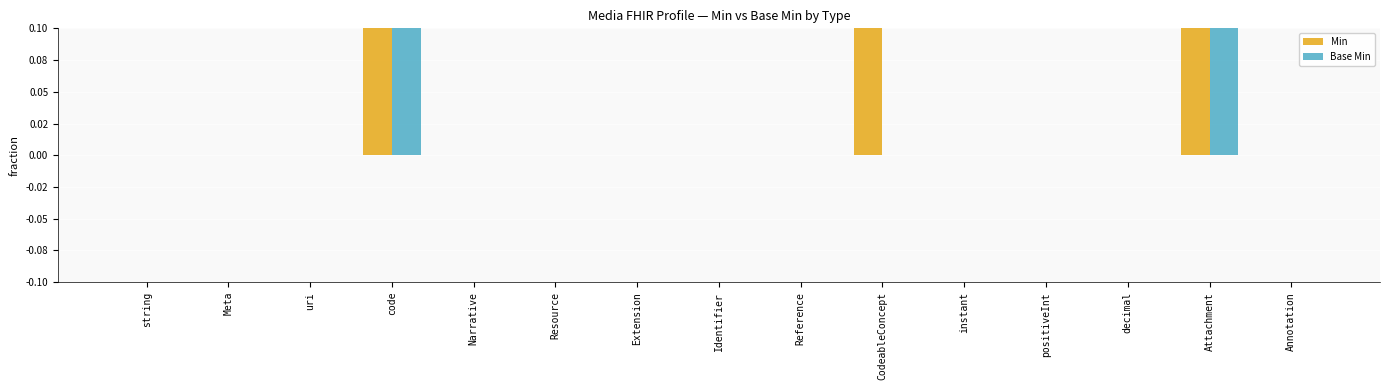

List the series in order of their peak value, lowest first.

Min, Base Min